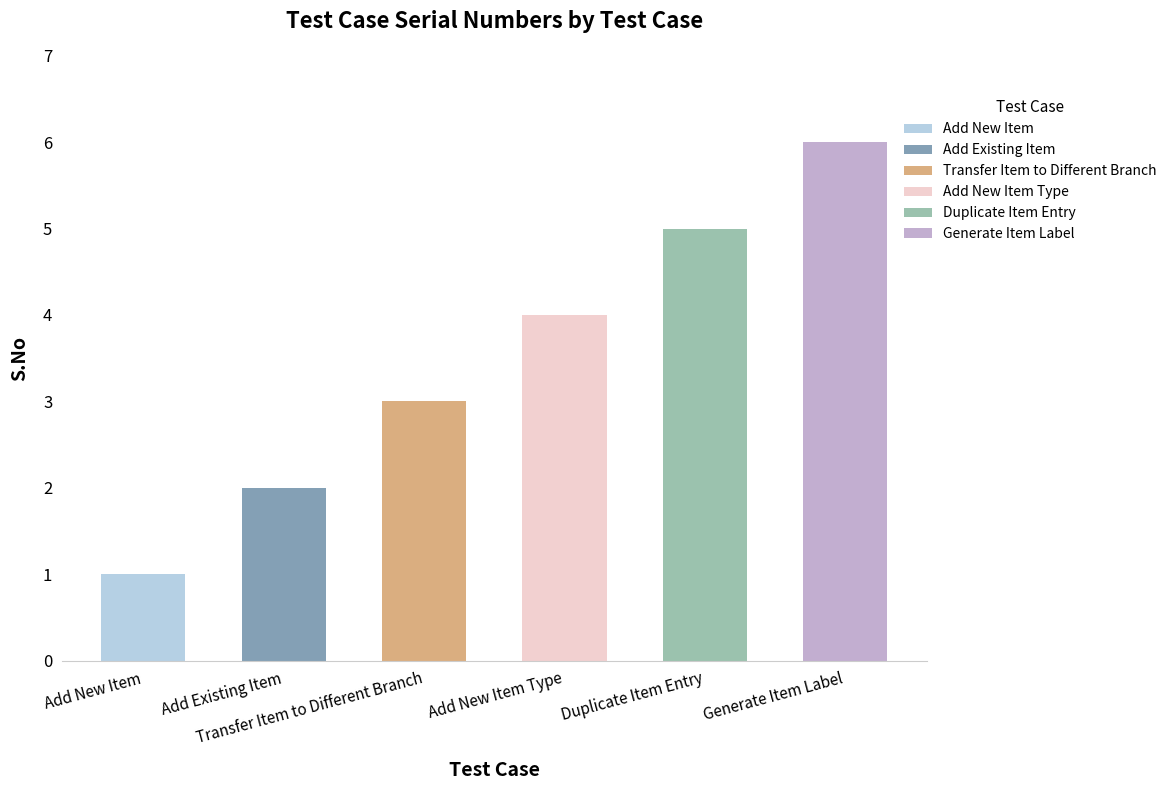

Reading left to right, transcribe all the data shown in this chart.

1	2	3	4	5	6